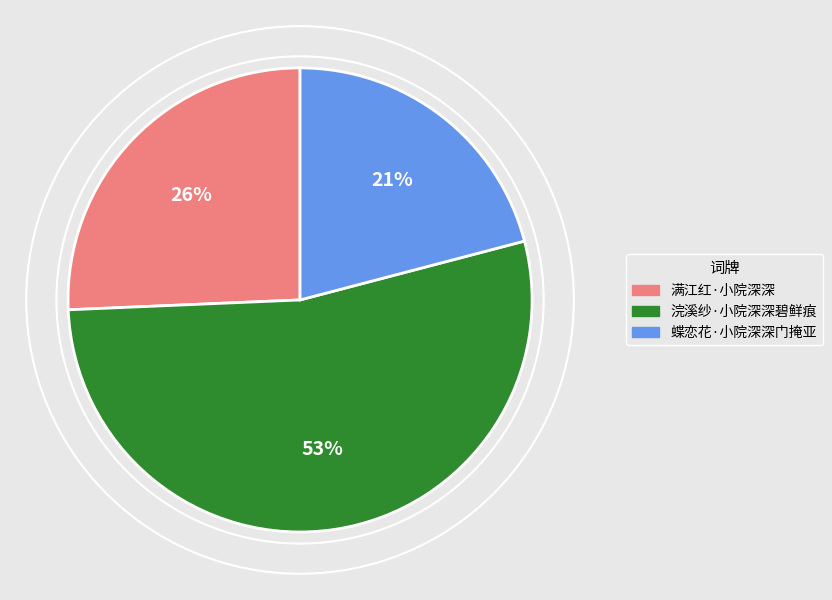

How many slices are in this pie chart?

3